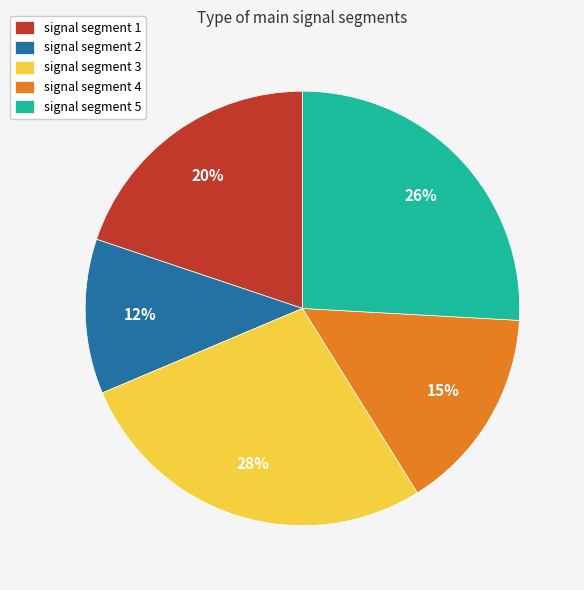

Rank the categories by value from highest to lowest.

signal segment 3, signal segment 5, signal segment 1, signal segment 4, signal segment 2